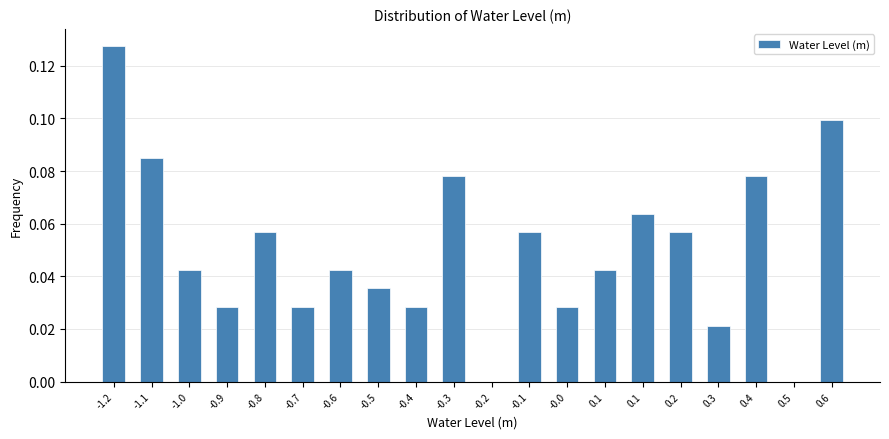

Are the bars horizontal?

No